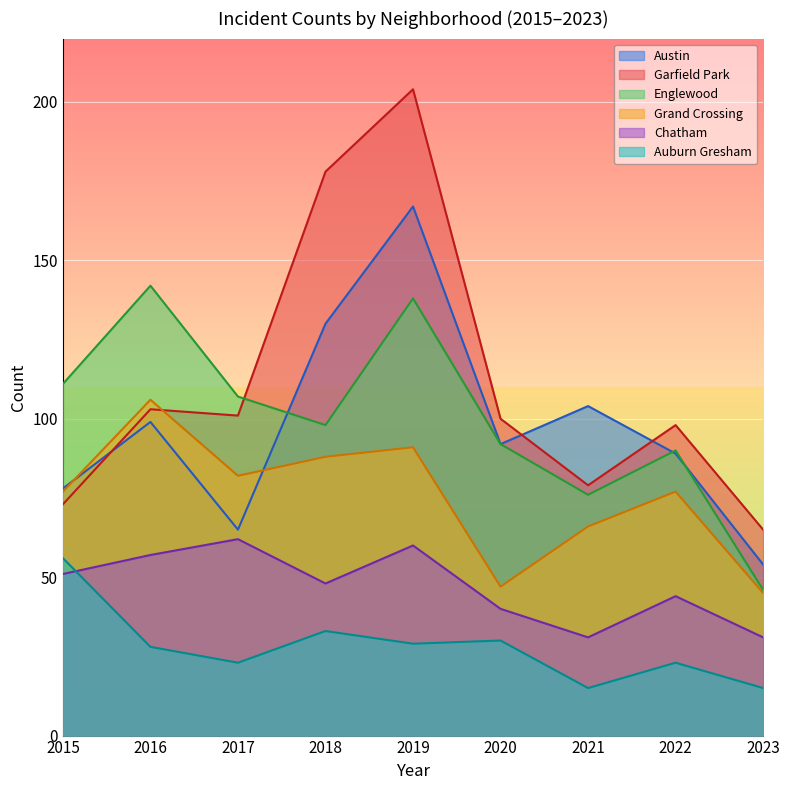

What is the spread (max minus min) of values at 2016?

114